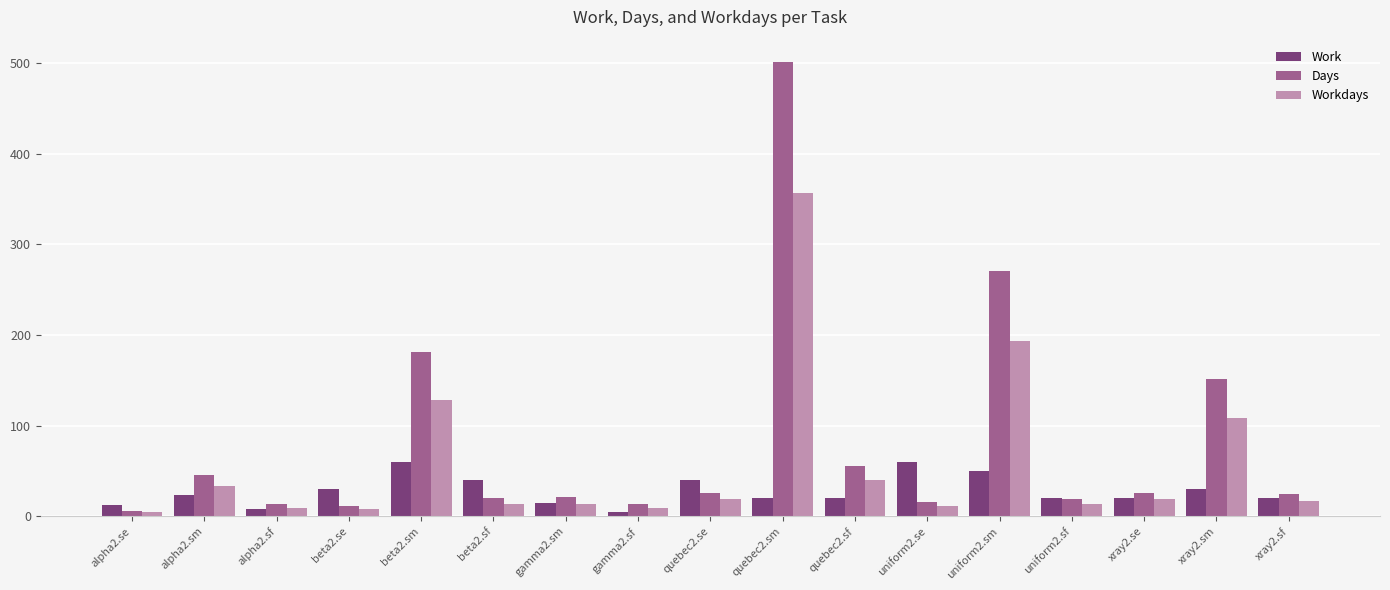

List the series in order of their overall mean, highest first.

Days, Workdays, Work